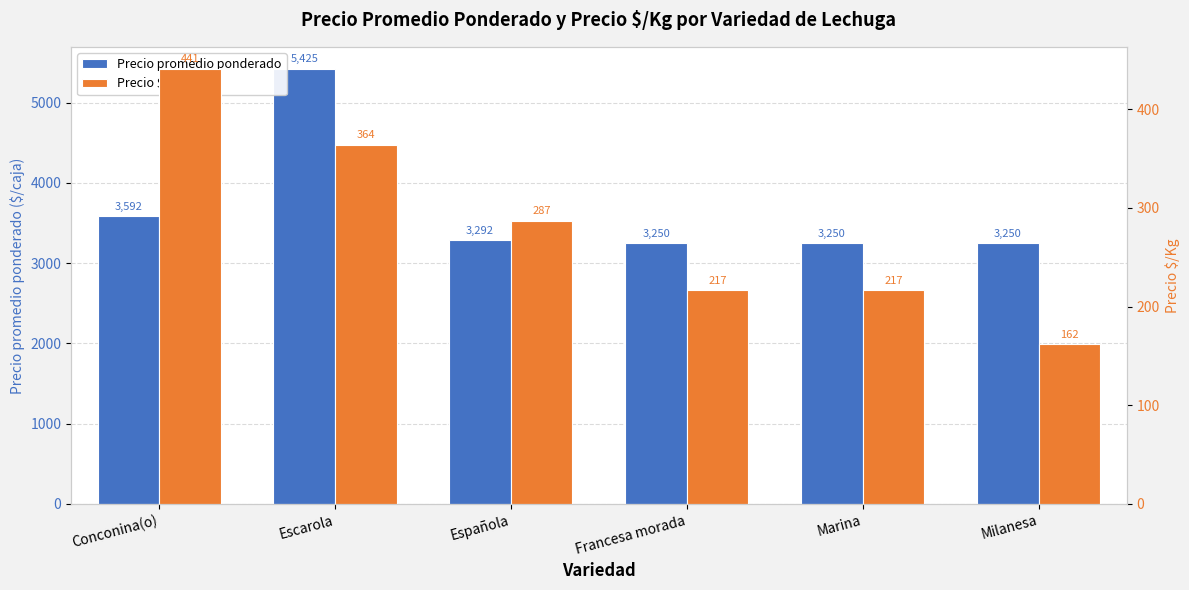

Is the value of Precio $/Kg at Milanesa greater than the value of Precio promedio ponderado at Conconina(o)?

No